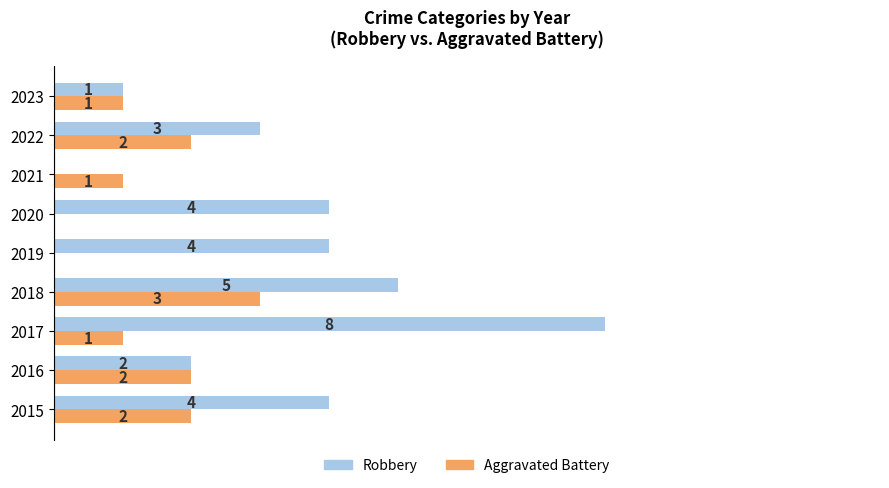

Is the value of Aggravated Battery at 2017 greater than the value of Robbery at 2018?

No